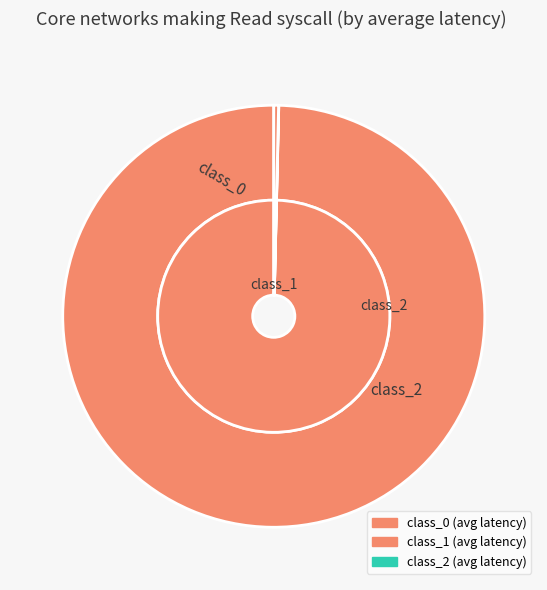

What percentage is NOT represented by class_0?

1.2%